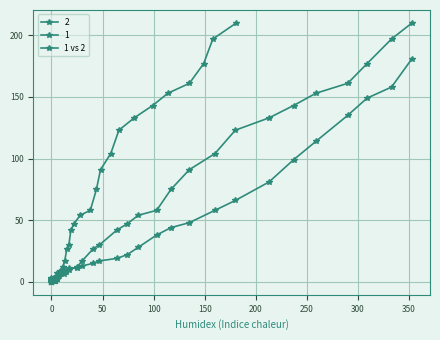

Reading left to right, what are all the values shown in this chart?

0	0	0	1	1	1	1	1	2	1	1	1	2	2	2	2	5	6	6	9	10	12	17	27	30	42	47	54	58	75	91	104	123	133	143	153	161	177	197	210